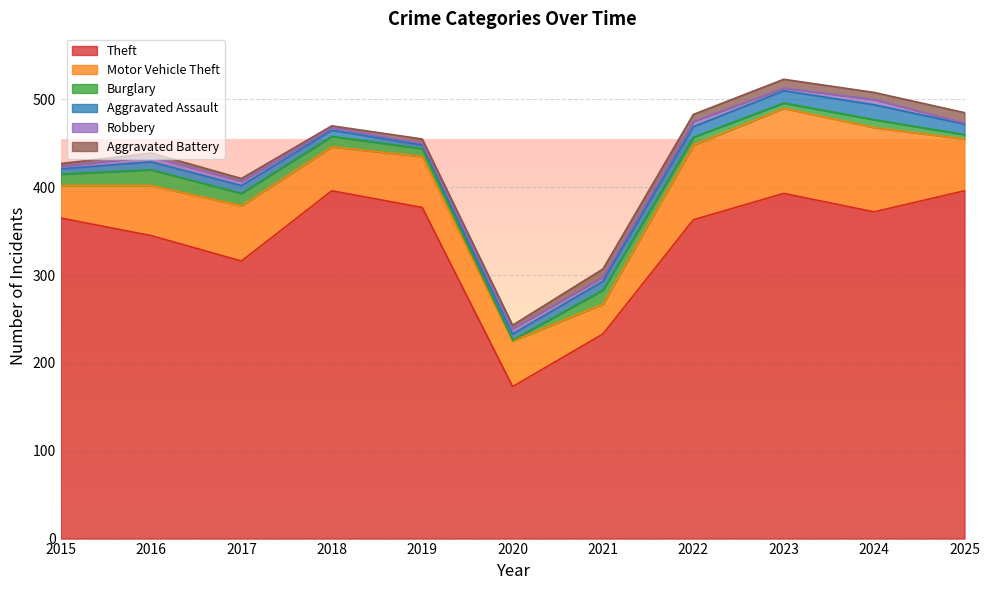

Does the chart display data point markers on the line(s)?

No